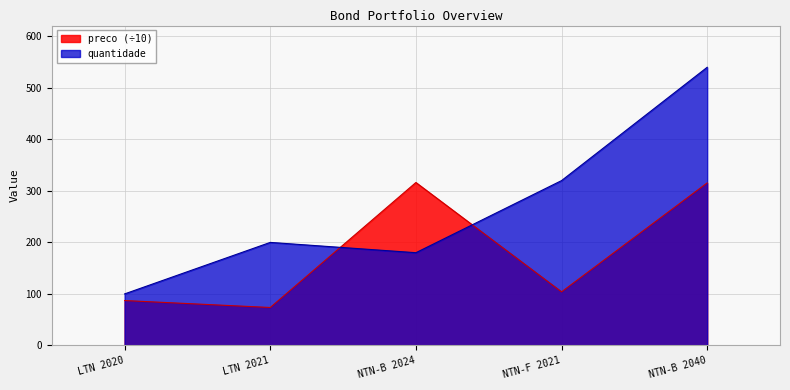

List the series in order of their peak value, lowest first.

preco (÷10), quantidade